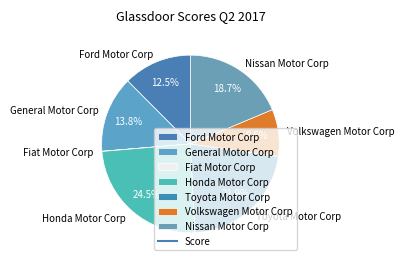

What is the total percentage of Nissan Motor Corp and Honda Motor Corp?

43.2%